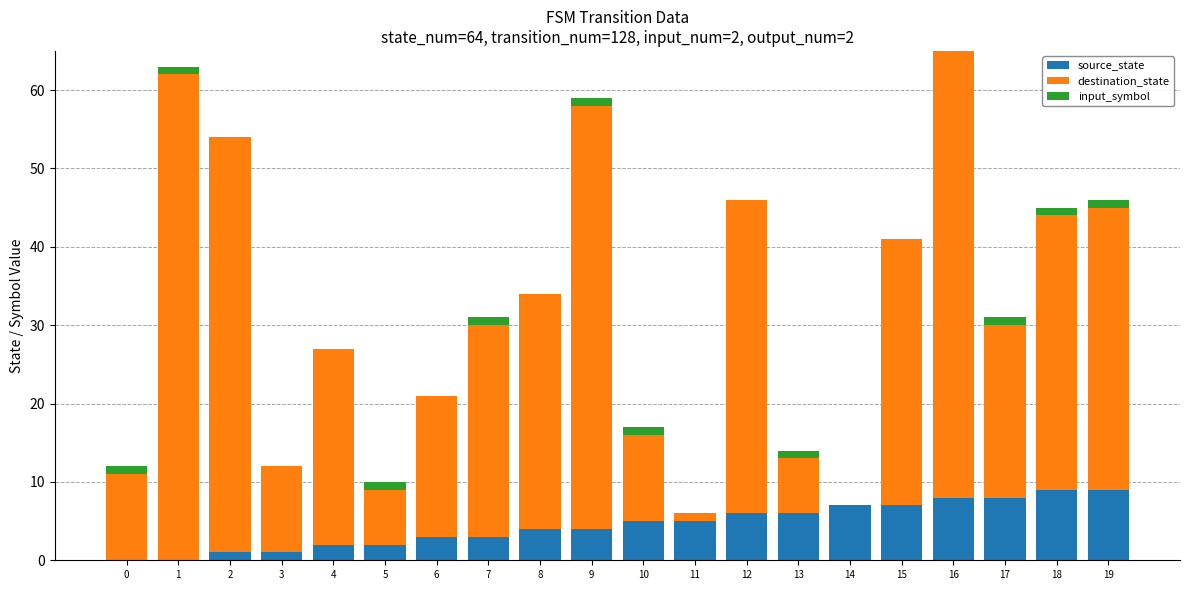

The source_state series shows 5 at 11. True or false?

True